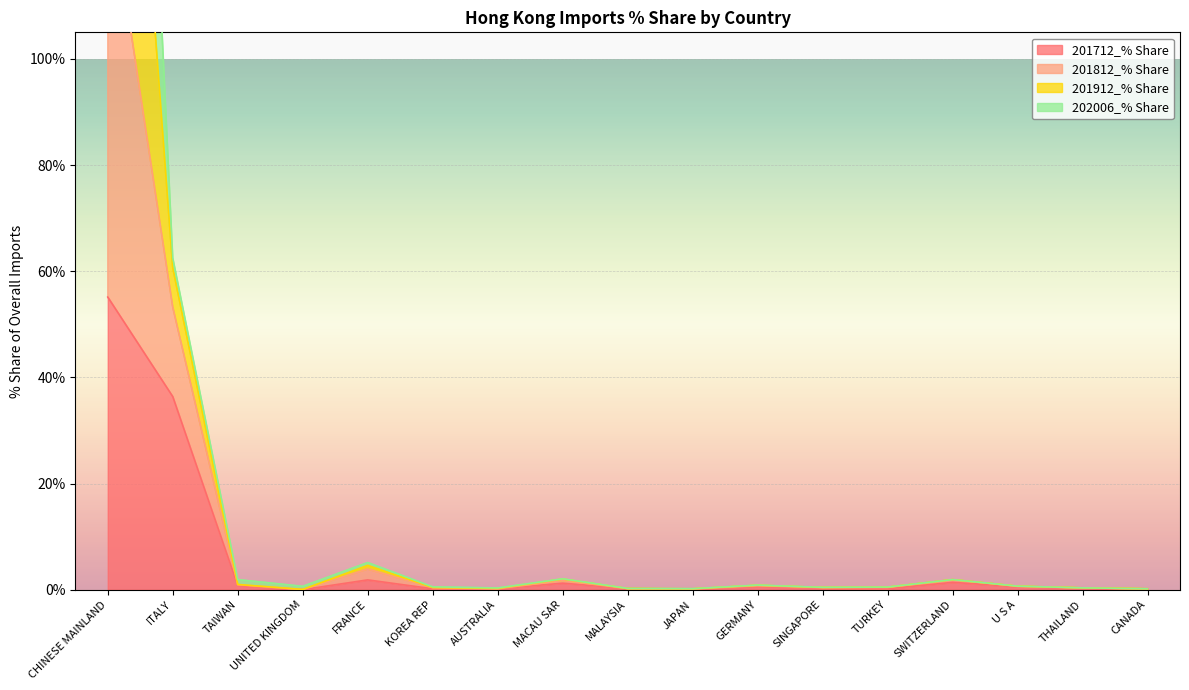

Does the chart display data point markers on the line(s)?

No